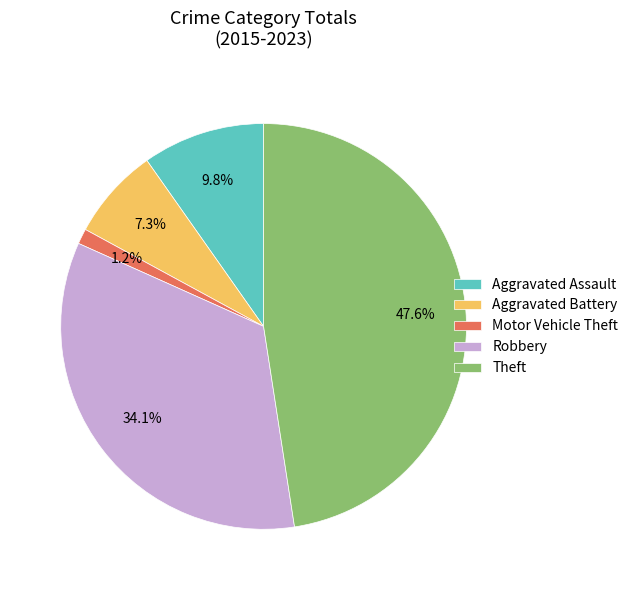

Does Motor Vehicle Theft represent more than half of the total?

No